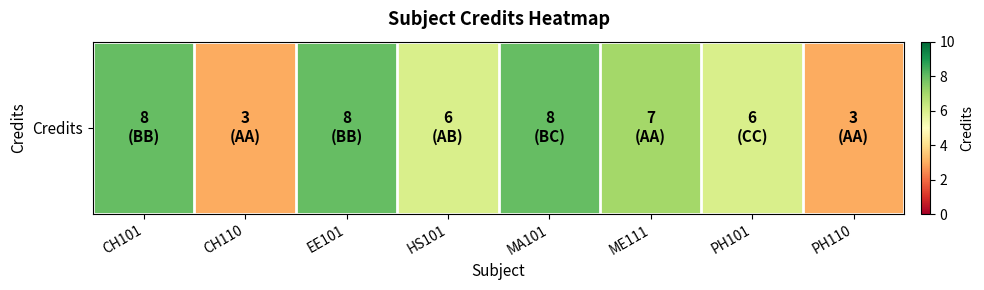

The chart shows a value of 7 at ME111. True or false?

True